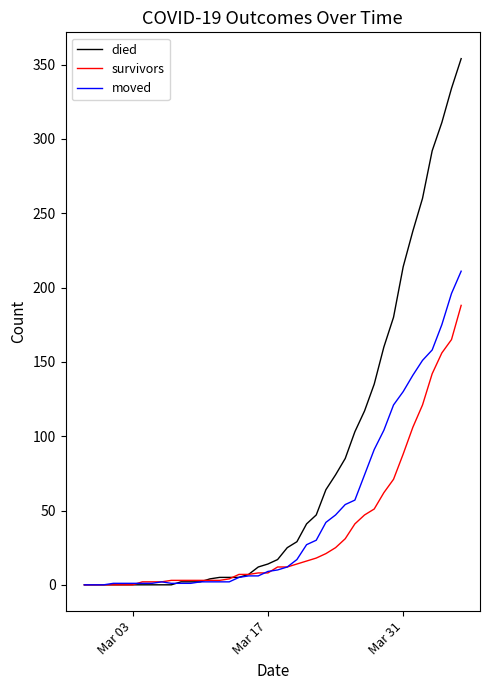

What is the maximum value for survivors?

188